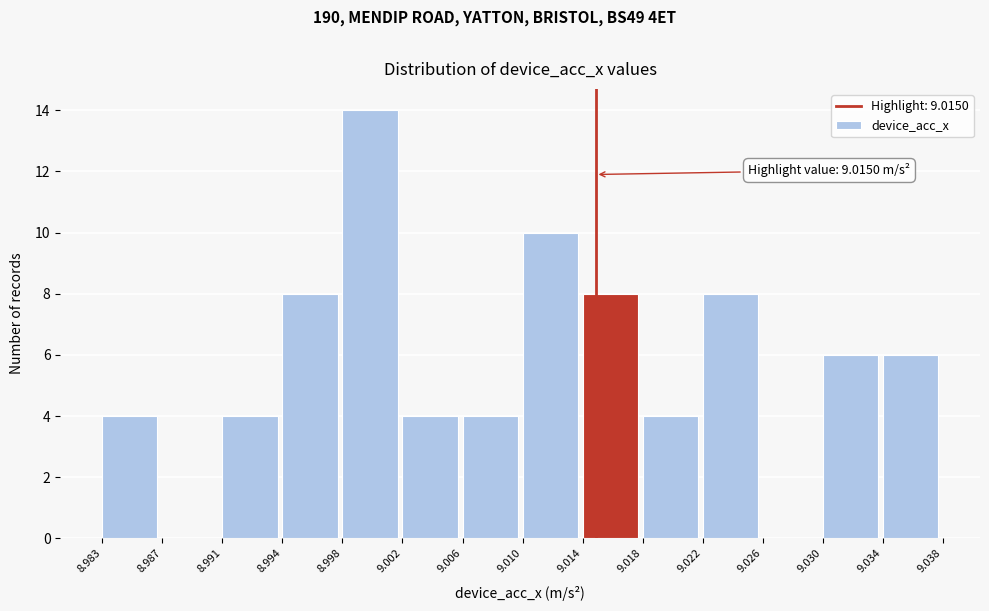

Over which range of the x-axis is the bar tallest?

8.998 to 9.002